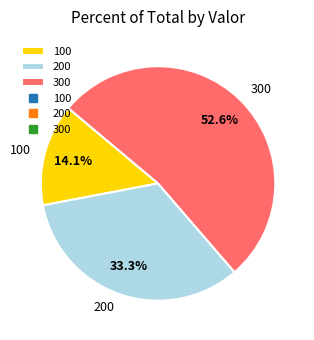

Is there any slice that represents more than half of the pie?

Yes